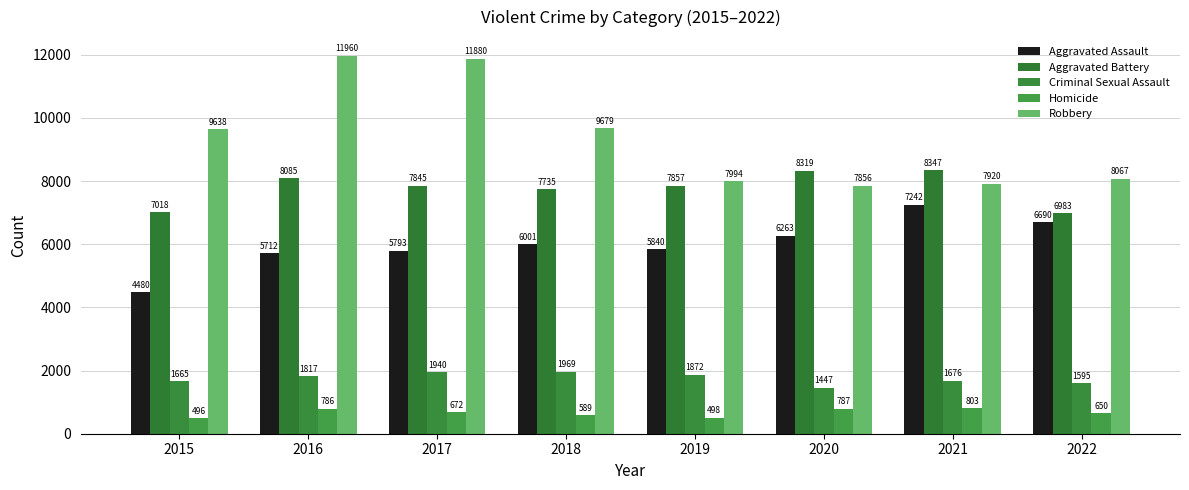

What is the maximum value shown in the chart?

11960